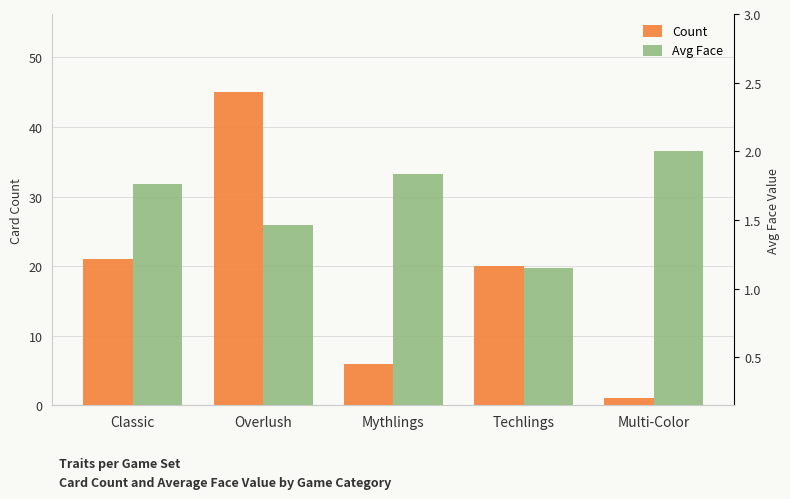

What is the lowest value of the Count series?

1.0